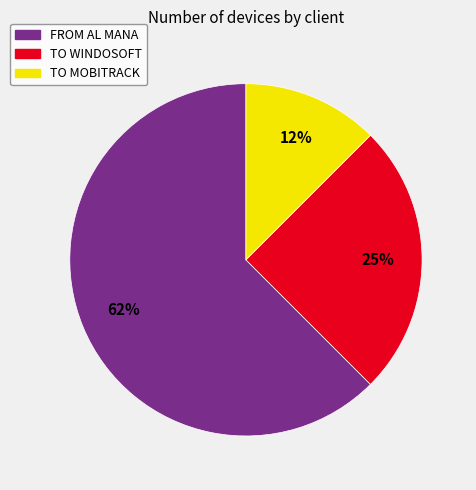

Approximately how many times larger is the value at TO WINDOSOFT compared to FROM AL MANA?

0.4